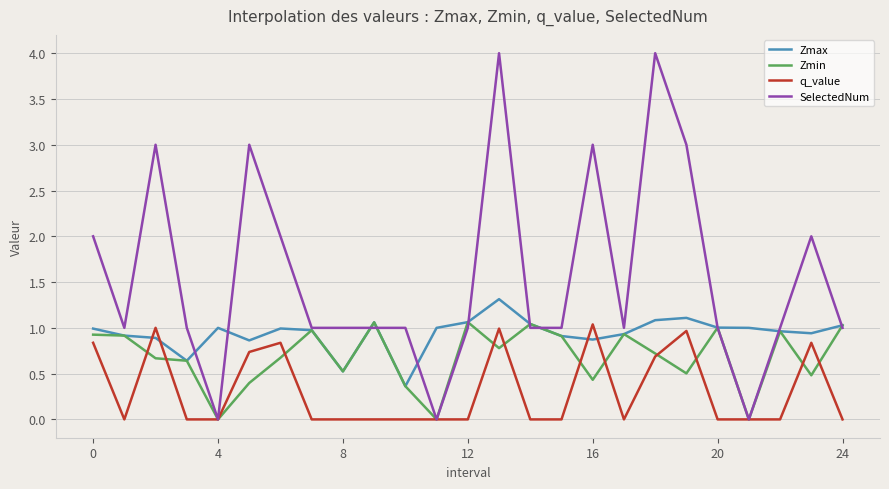

In Zmin, how many points are higher than both neighbors (excluding endpoints)?

7